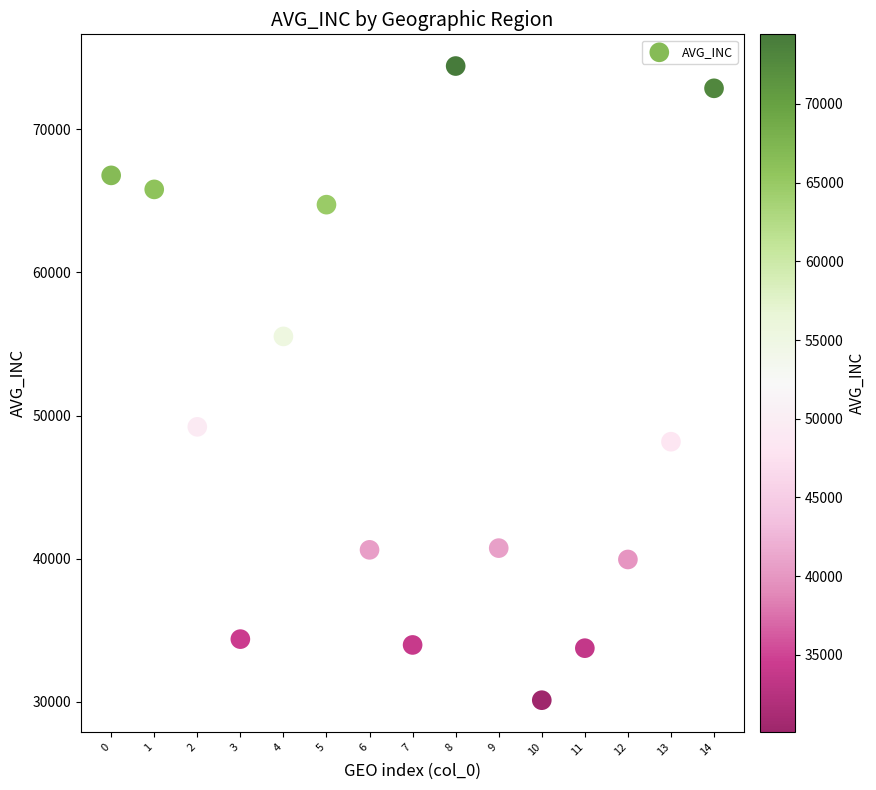

What is the range of Y values (max minus min)?

44317.0